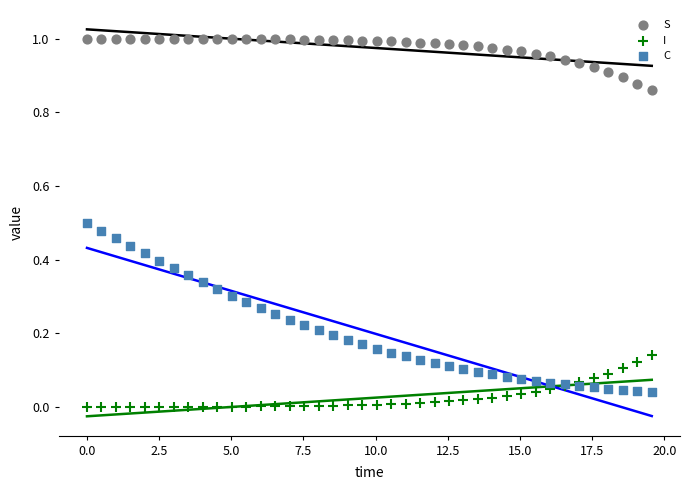

Which series has the widest spread of Y values?

C